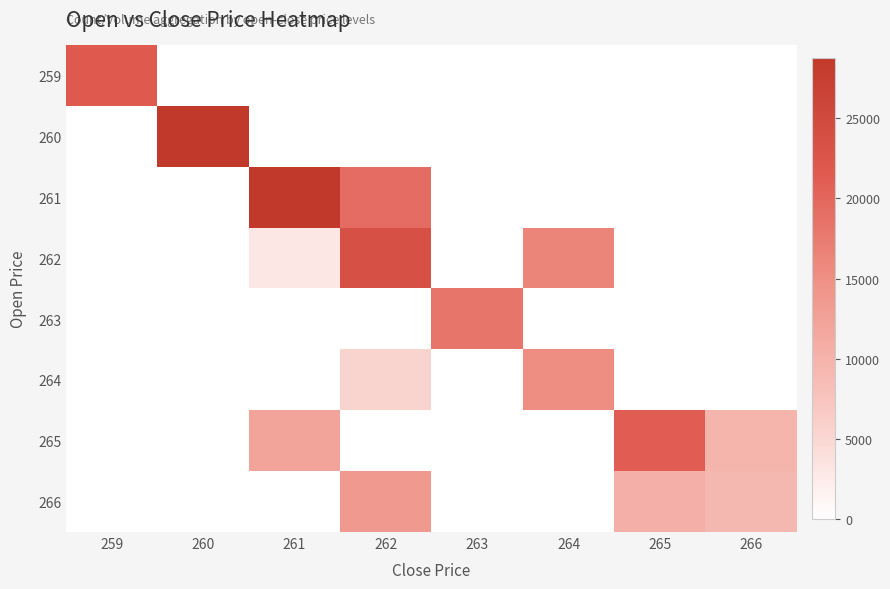

Rank the series at 264 from lowest to highest value.

259, 260, 261, 263, 265, 266, 264, 262